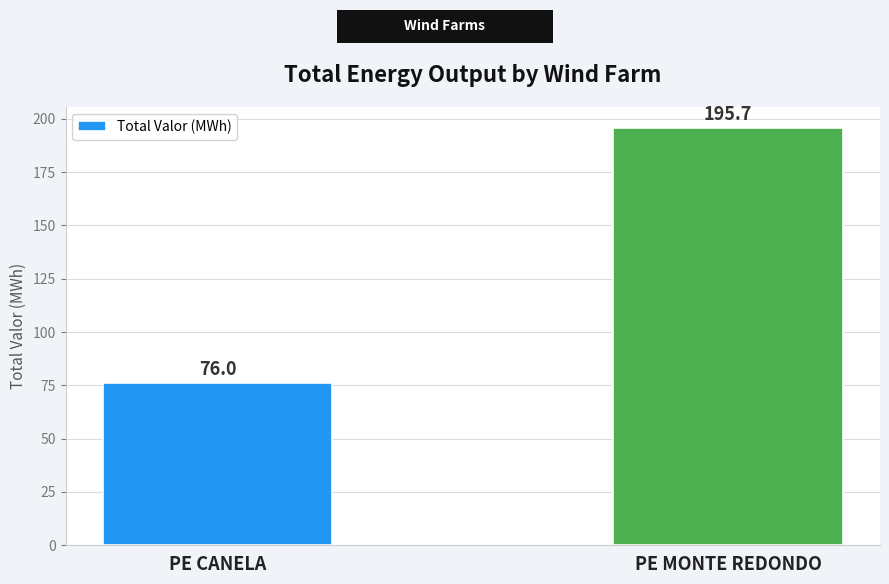

What position from the left is PE MONTE REDONDO?

2